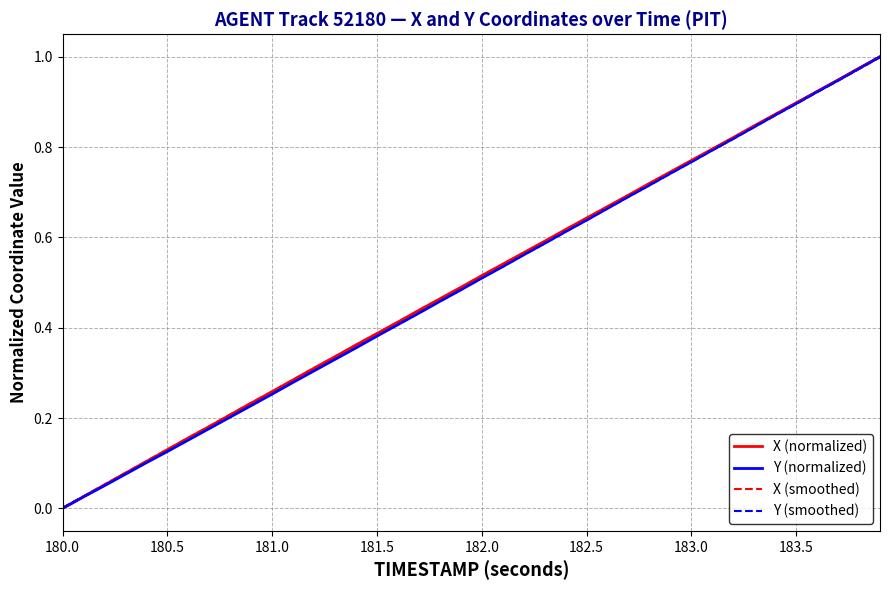

Which series has the largest range (max minus min)?

X (normalized)